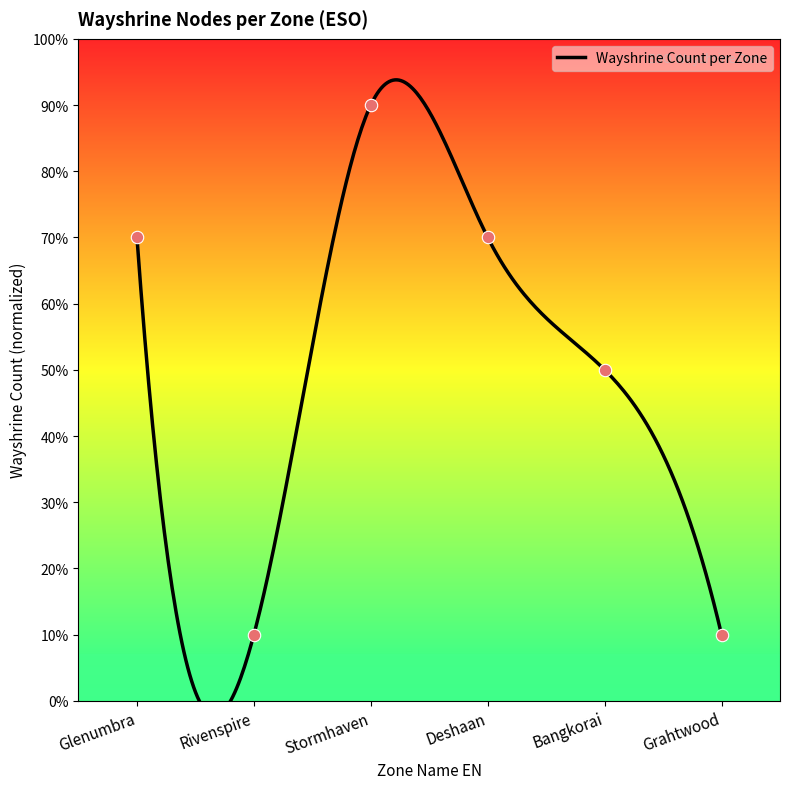

Between Grahtwood and Deshaan, which is larger?

Deshaan